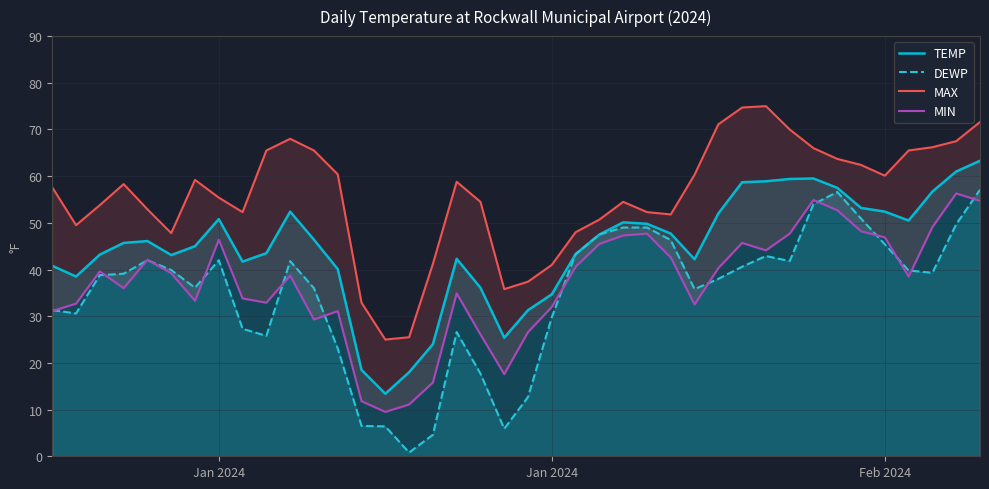

What is the value of the MAX point at the 10th from the left?

65.5